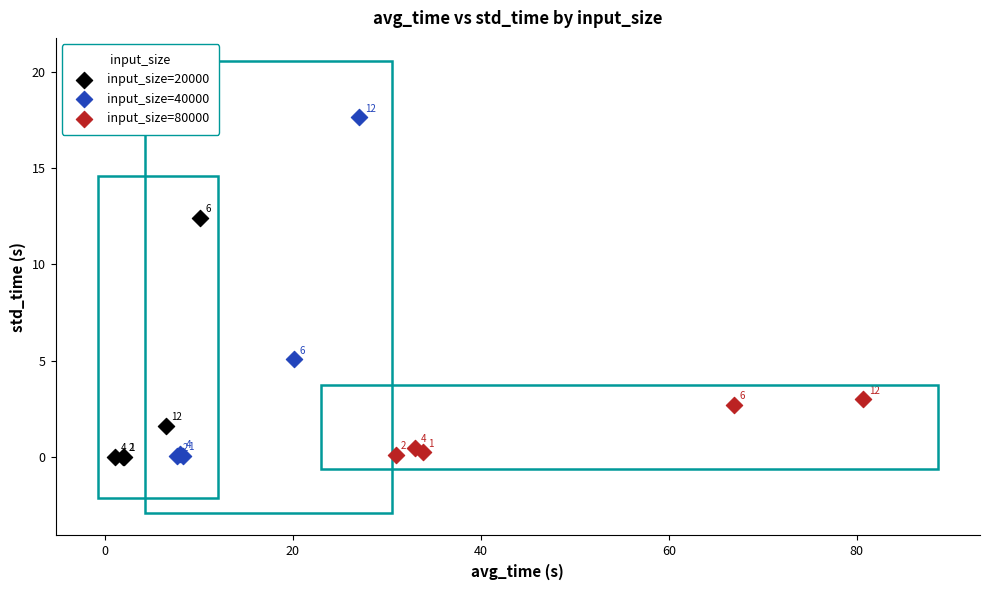

What are all the series names shown in the legend?

input_size=20000, input_size=40000, input_size=80000